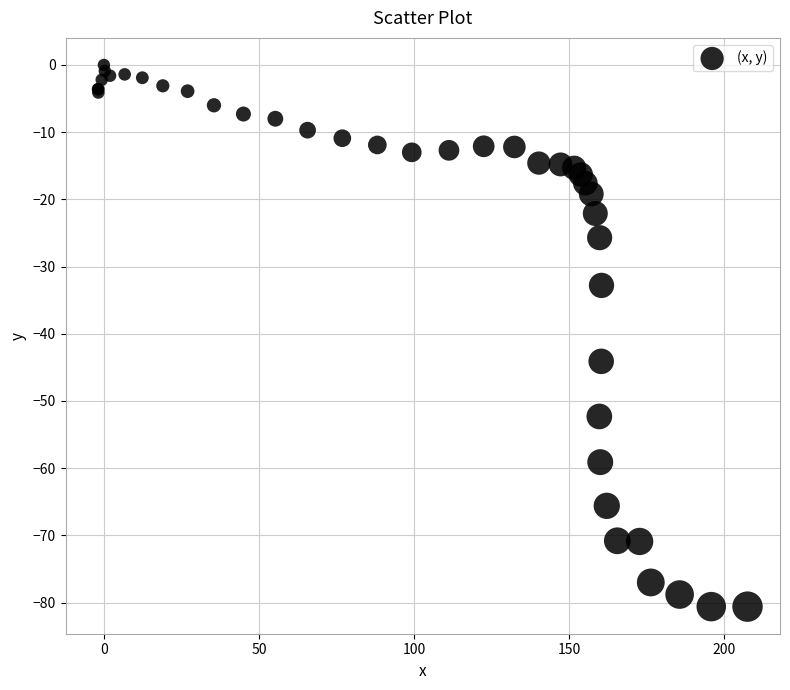

What Y value in the scatter plot is closest to -40?

-44.1